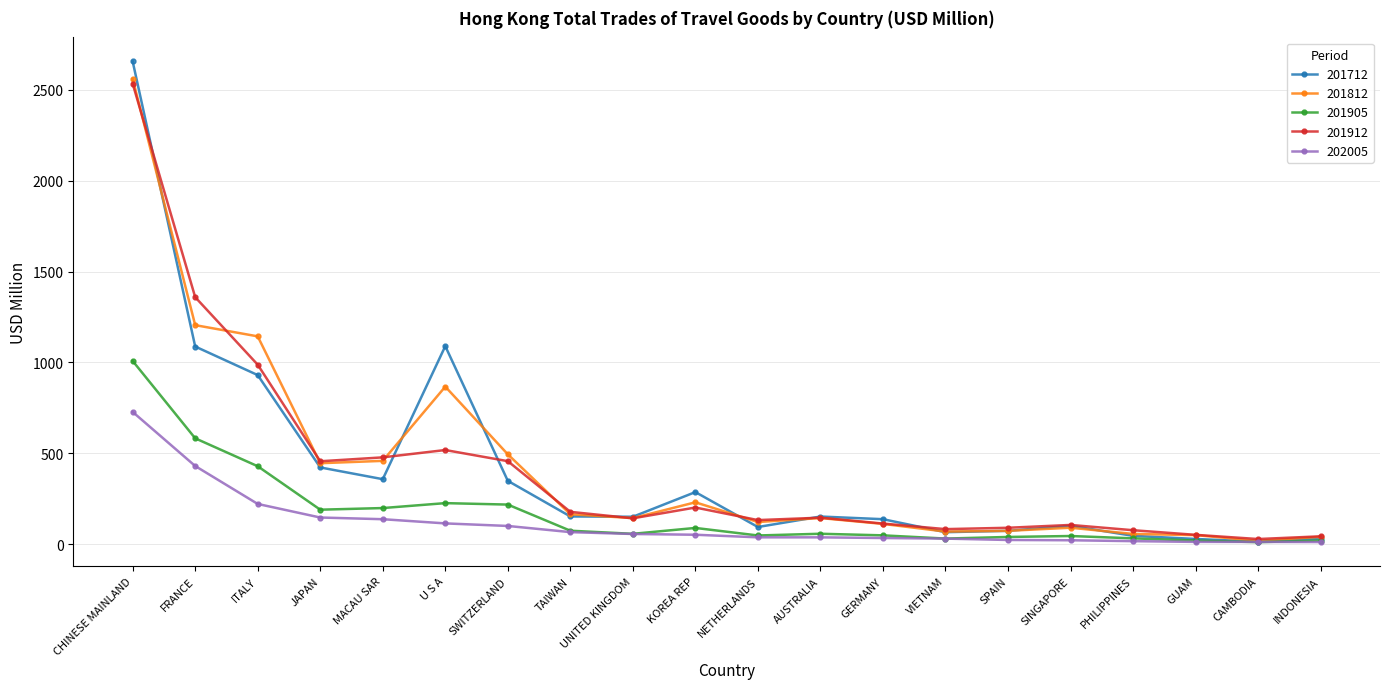

What is the difference between the highest and lowest values at MACAU SAR?

340.4